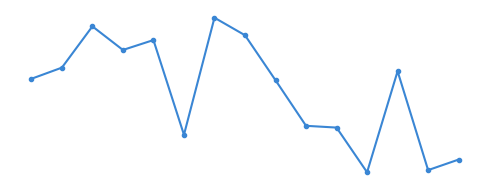

Does the chart have visible grid lines?

No